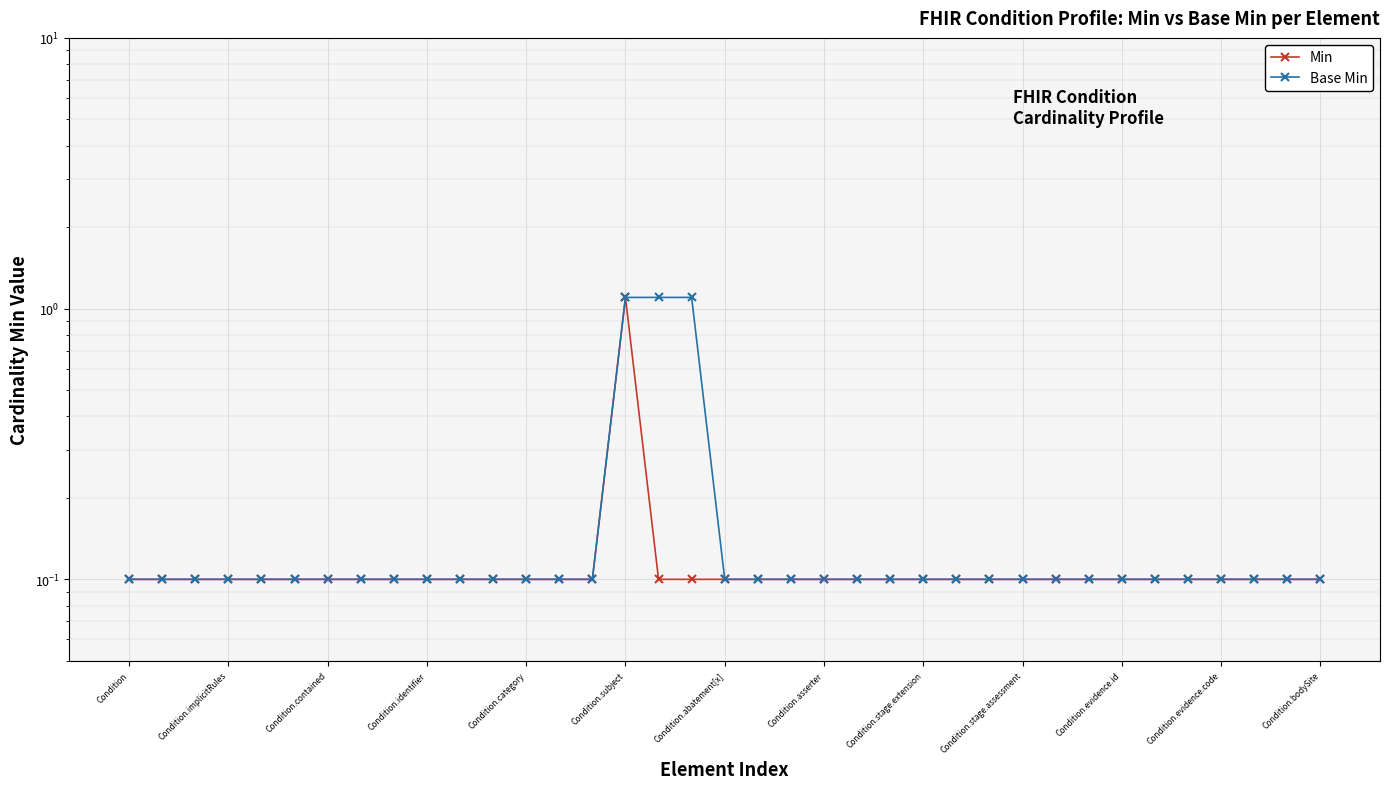

What is the smallest value displayed?

0.1